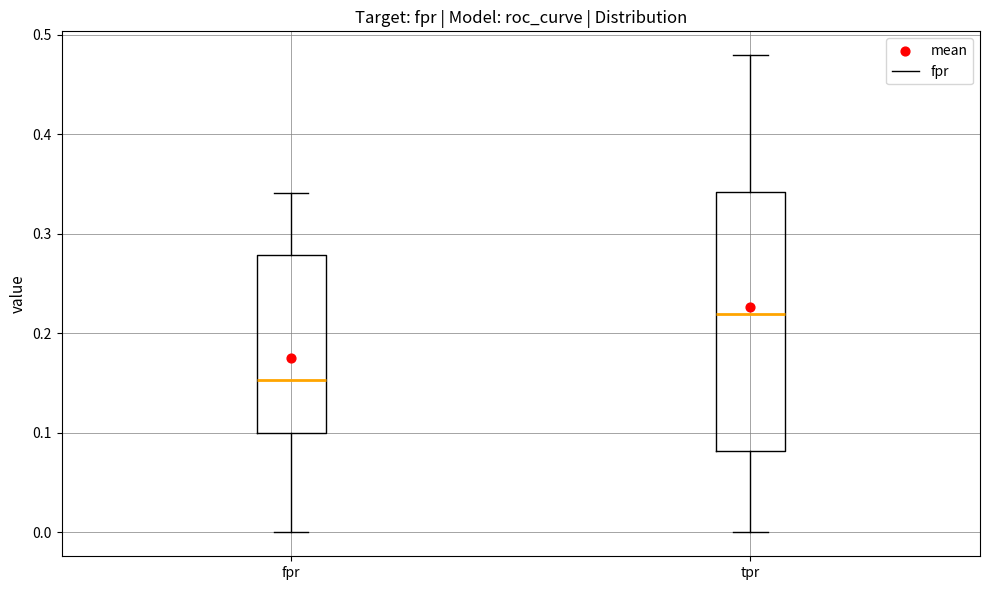

Where does the upper whisker of the box for tpr end on the y-axis? The values are not printed on the chart, so give them approximately, as read against the axis.

0.48